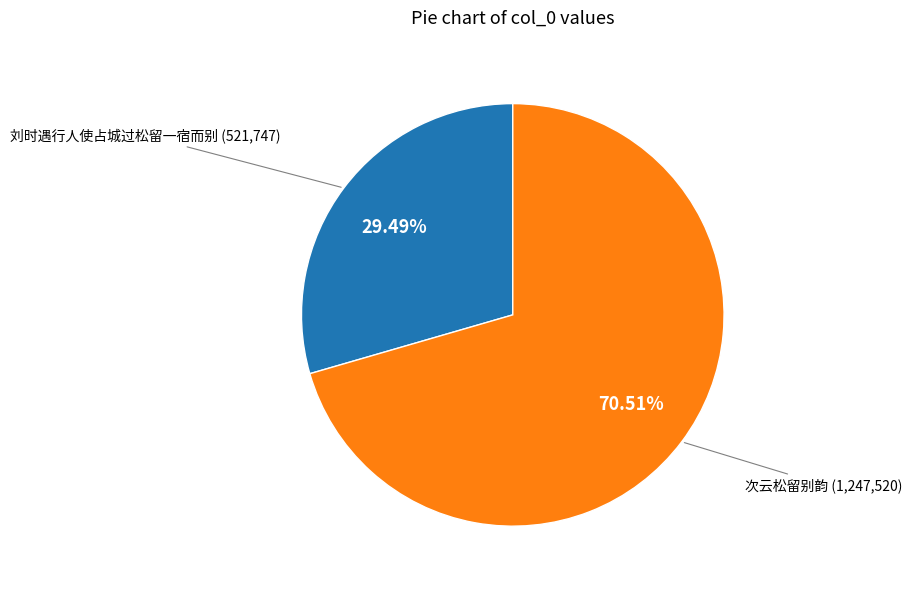

Is there any slice that represents more than half of the pie?

Yes